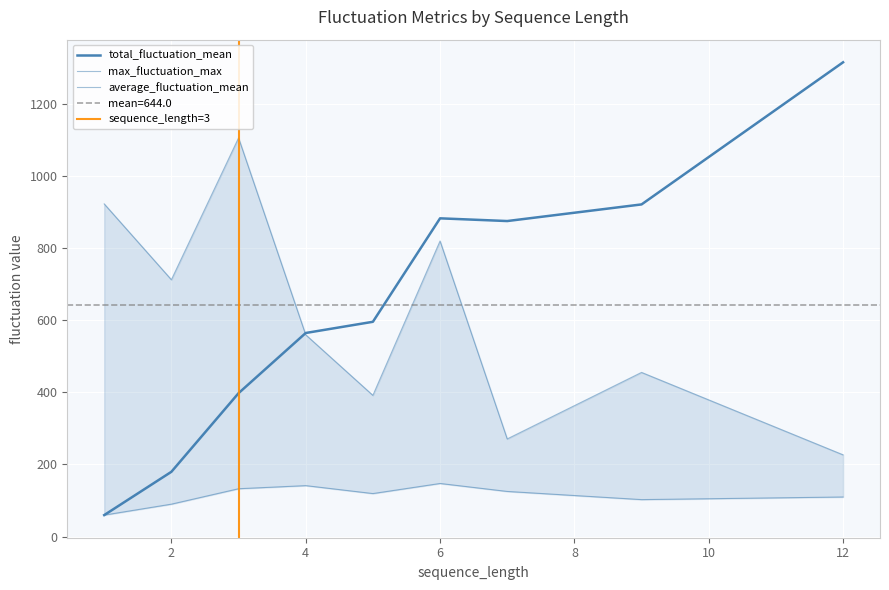

How many interior local valleys does the max_fluctuation_max series have?

3